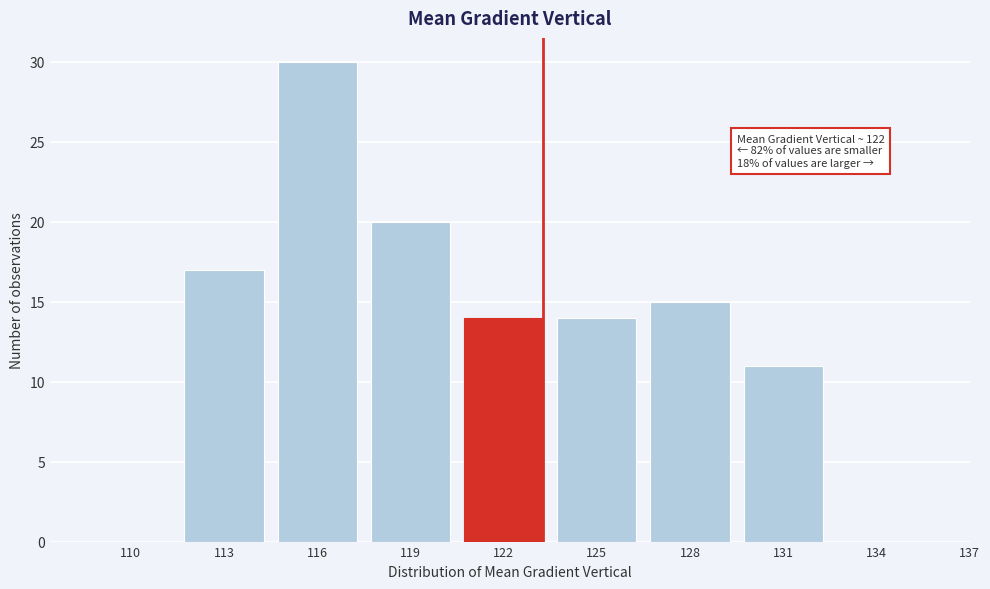

Reading left to right, extract all data points from this chart.

110=0	113=17	116=30	119=20	122=14	125=14	128=15	131=11	134=0